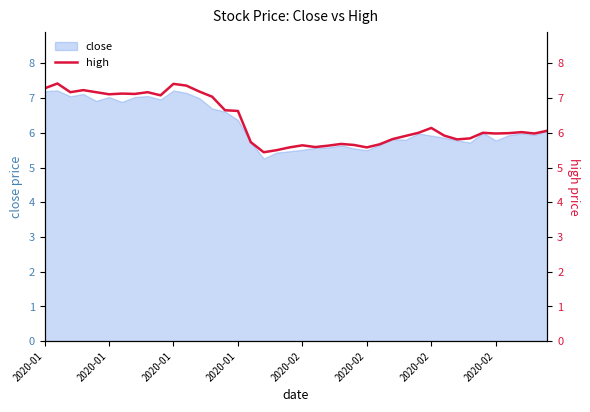

How many interior local valleys (lower than both neighbors) does the data have?

10